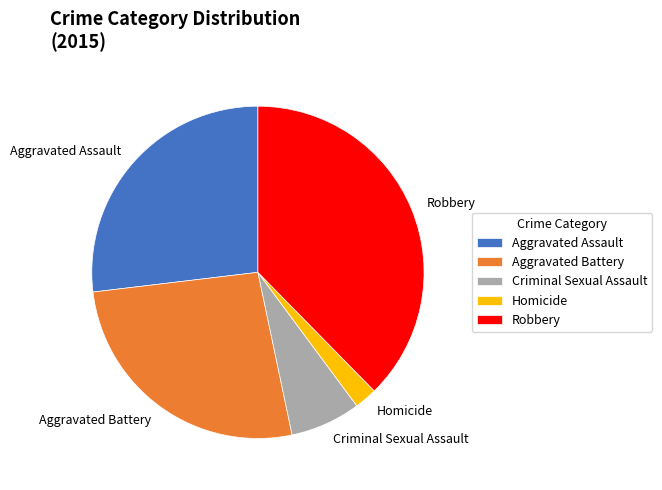

Count the number of slices in the pie.

5